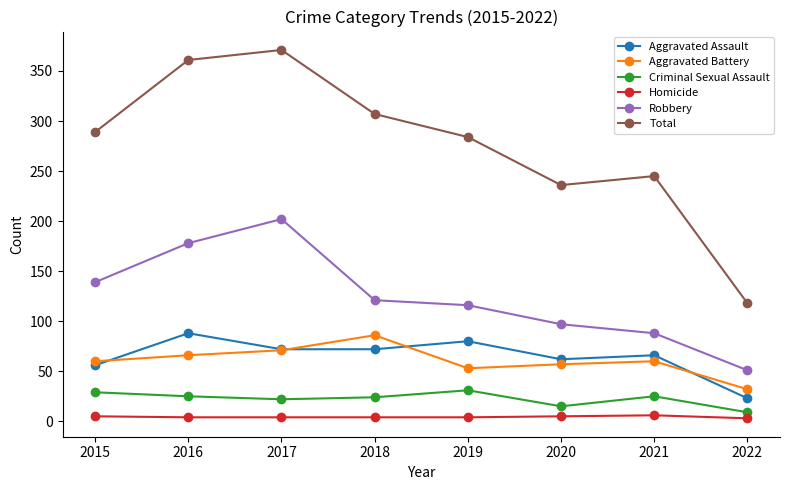

The Total series shows 414 at 2021. True or false?

False